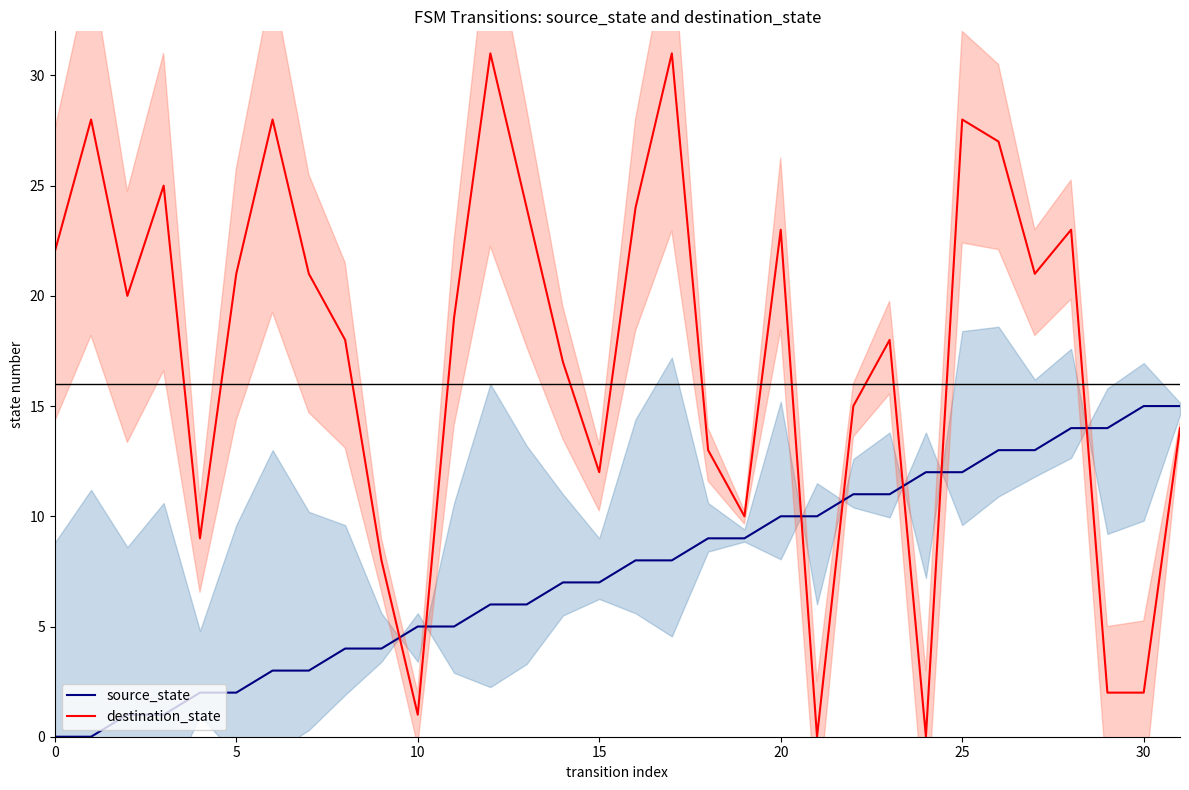

What is the maximum value for destination_state?

31